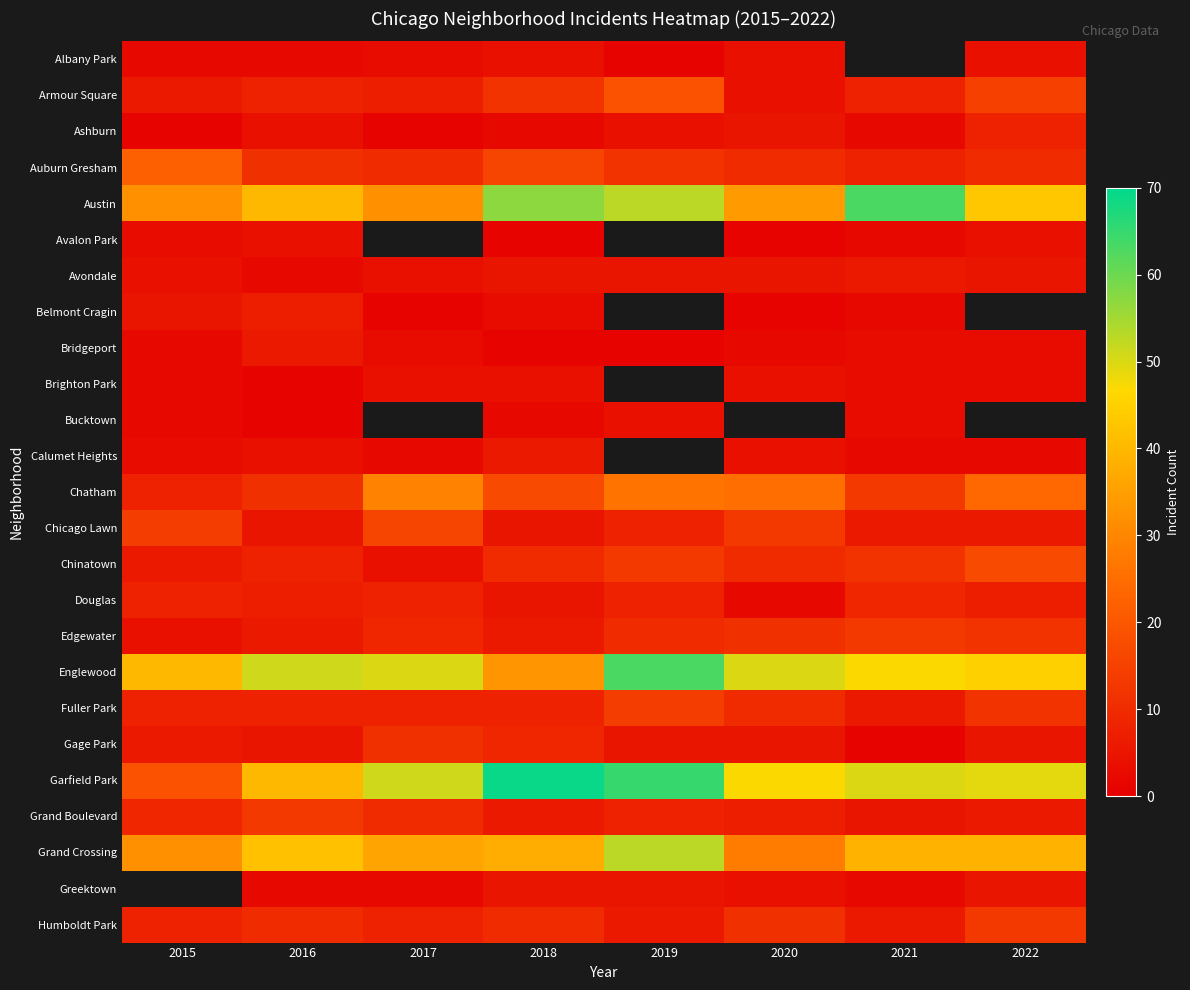

The value of Fuller Park at 2017 is 4.3. True or false?

False